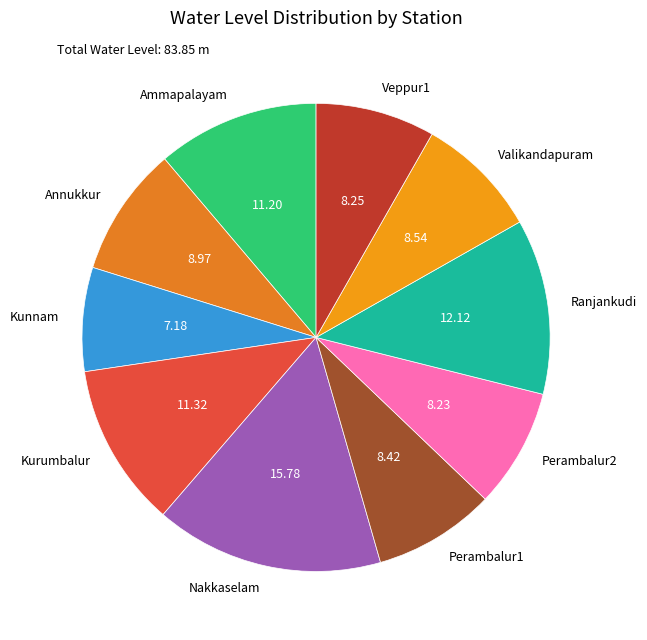

Count the number of slices in the pie.

10